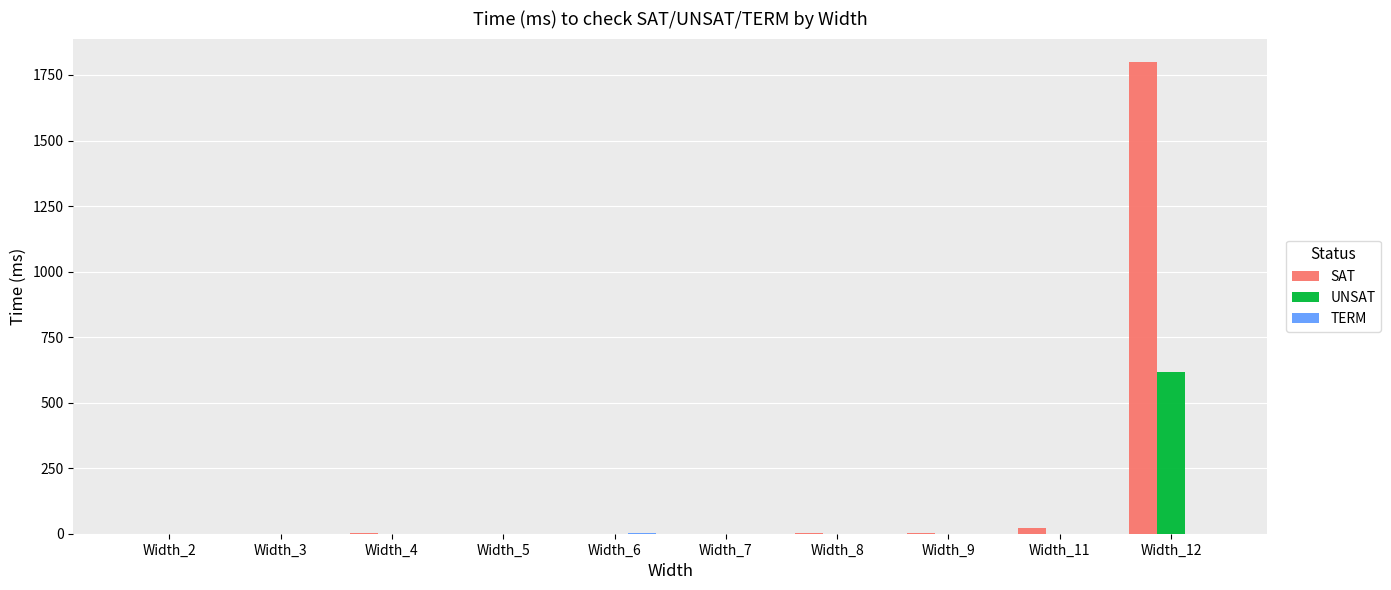

Between Width_9 and Width_12, which series saw the biggest shift?

SAT